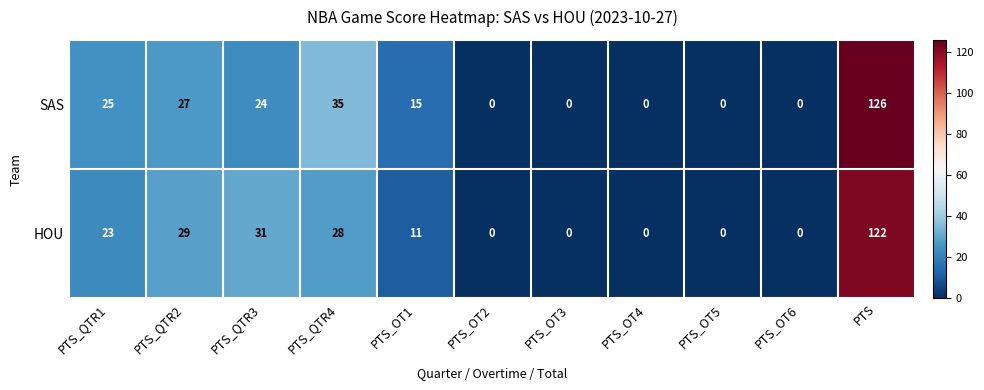

Is it true that SAS equals 23 at PTS_OT1?

False